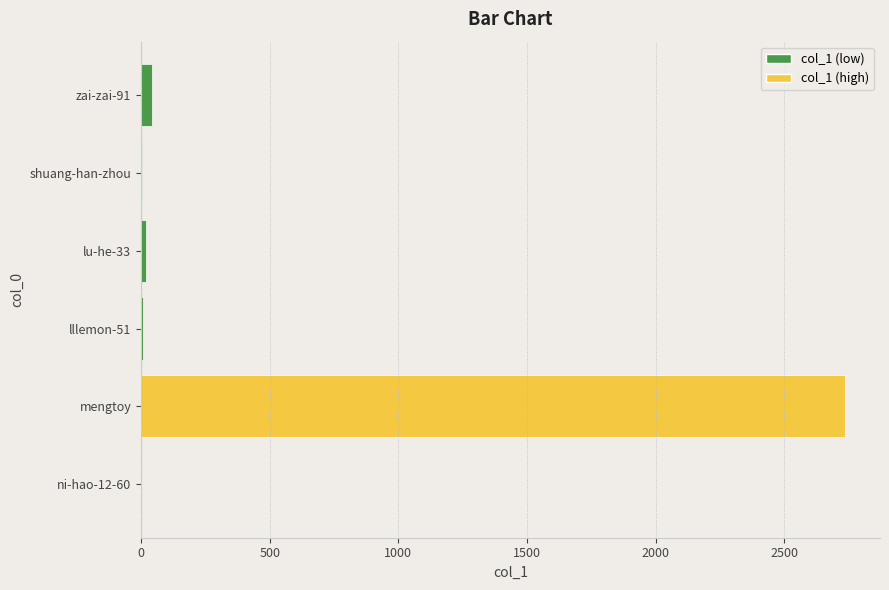

What is the sum of all values?

2808